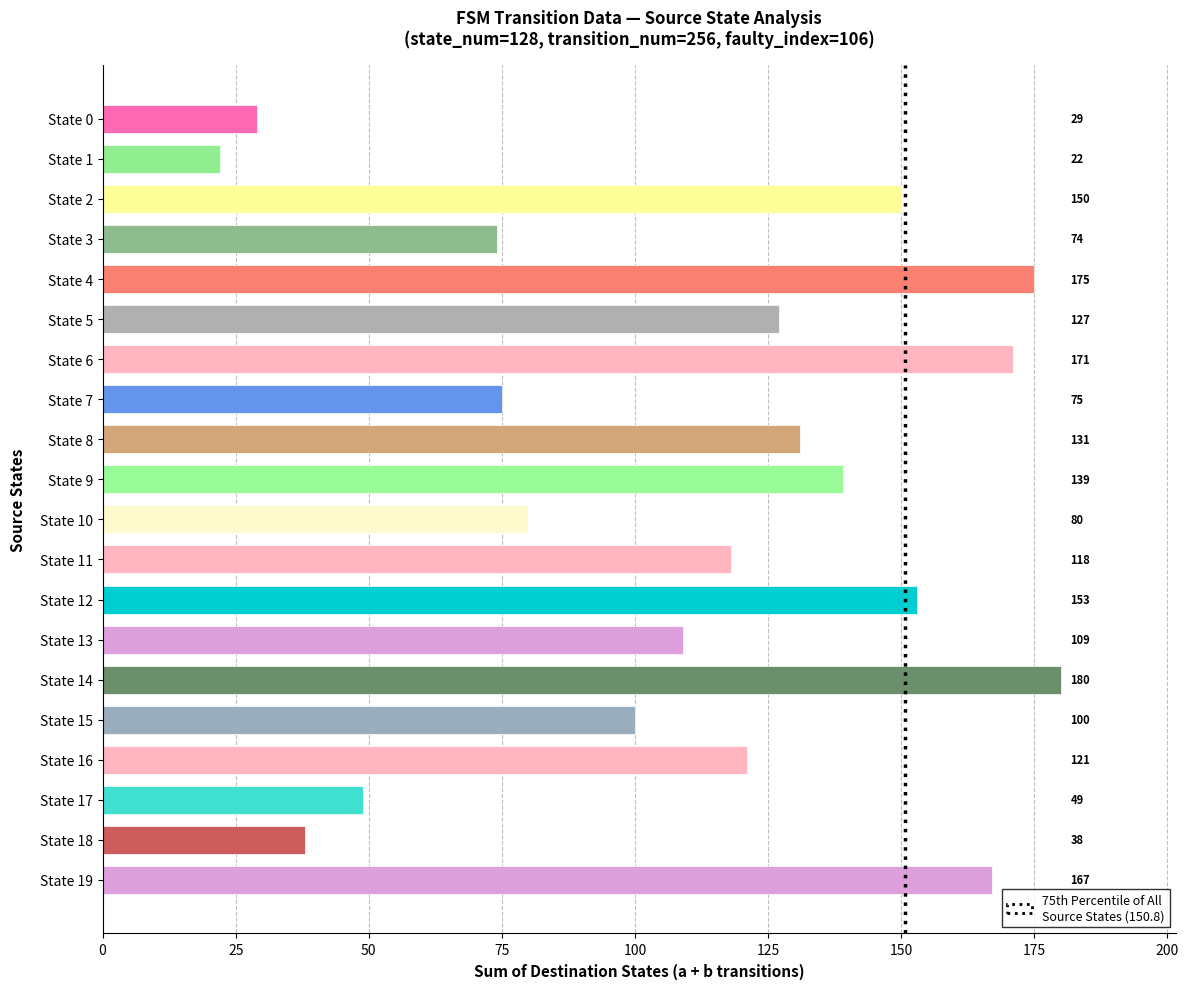

How many data points does each series have?

20